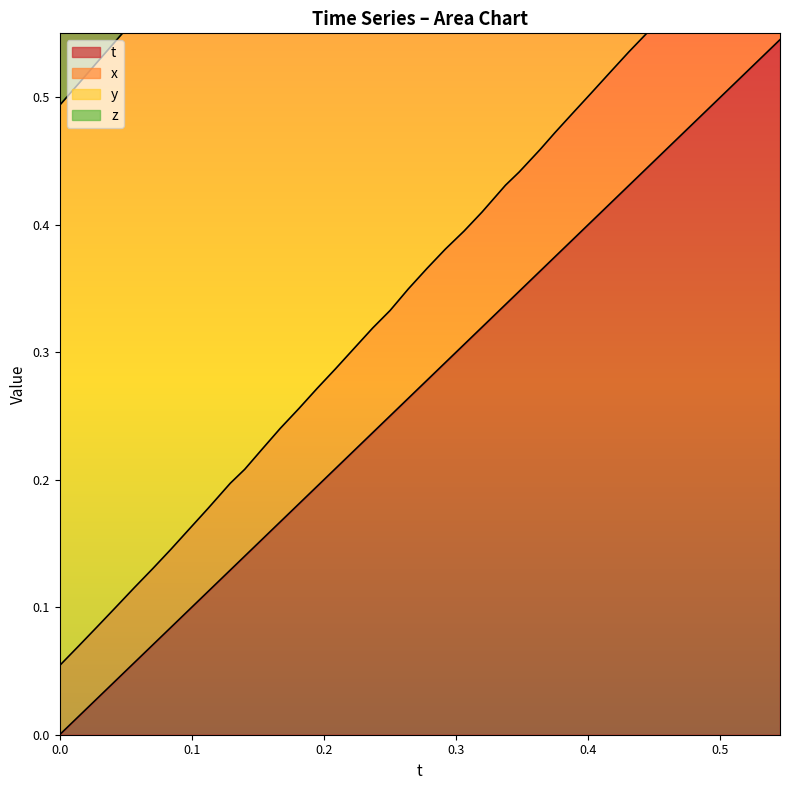

Rank the series by their maximum value, from highest to lowest.

z, y, x, t